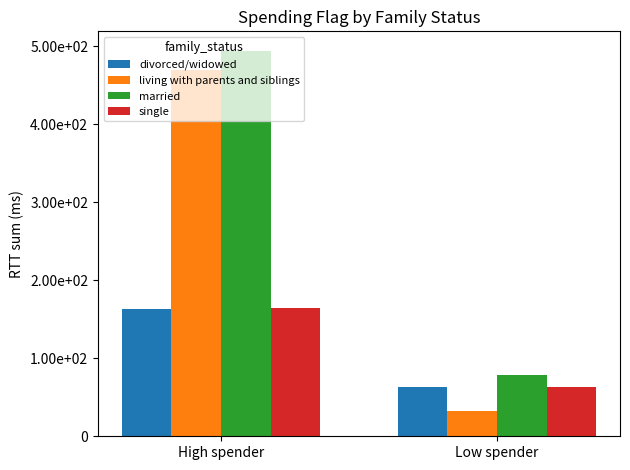

What are all the series names shown in the legend?

divorced/widowed, living with parents and siblings, married, single